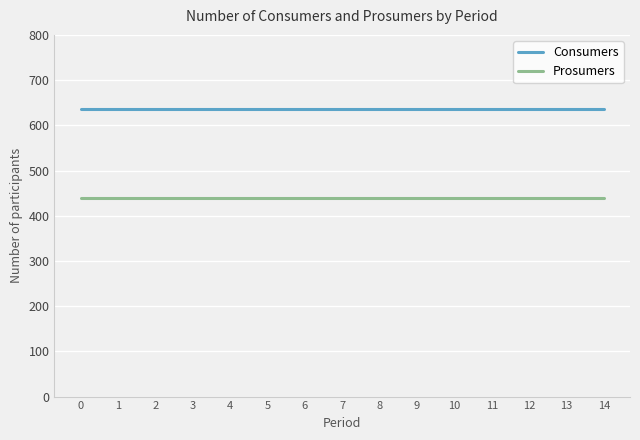

What is the spread (max minus min) of values at 5?

195